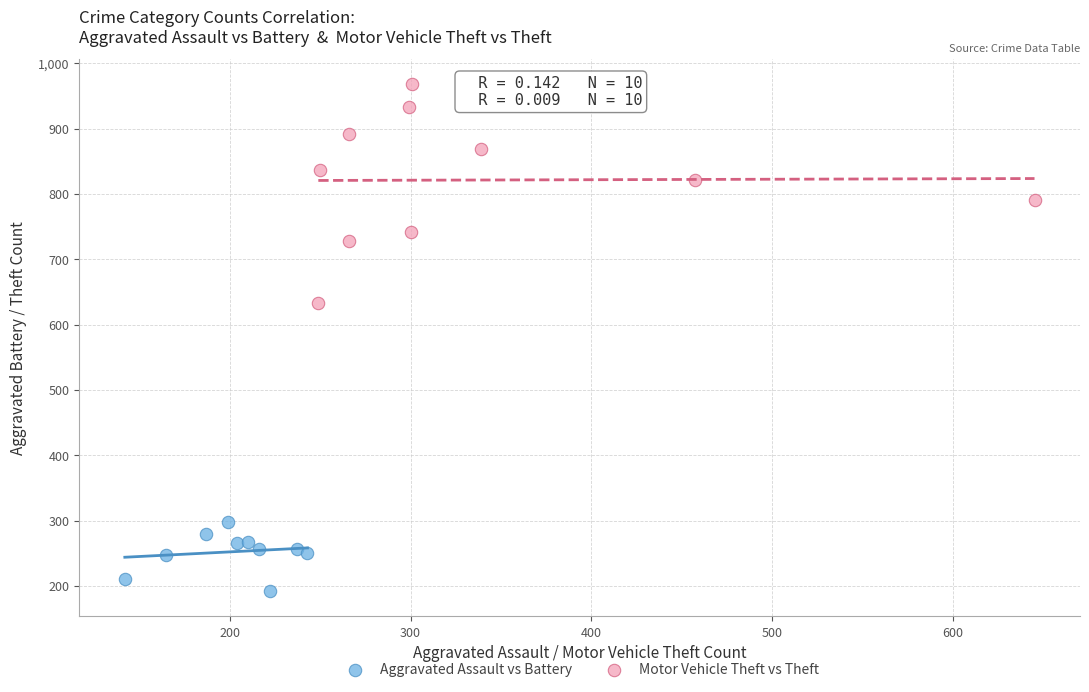

Which series has the largest Y range (max minus min)?

Motor Vehicle Theft vs Theft